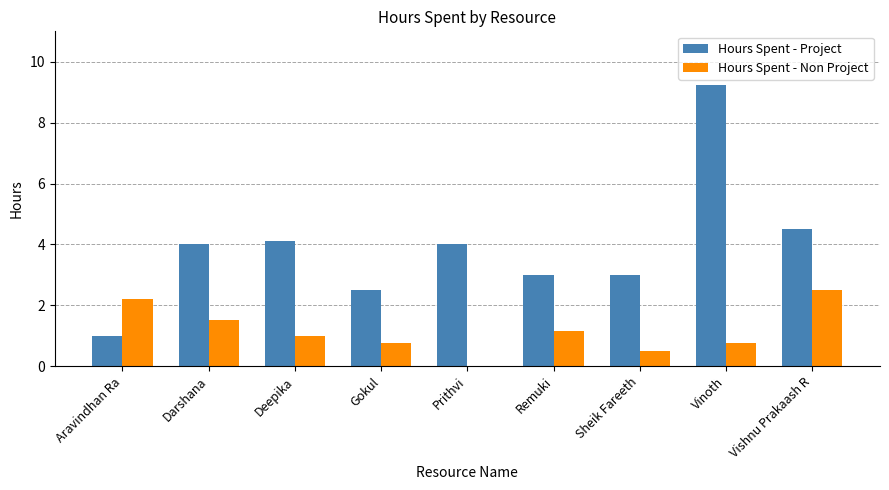

What is the approximate value of Hours Spent - Project at Aravindhan Ra?

1.0